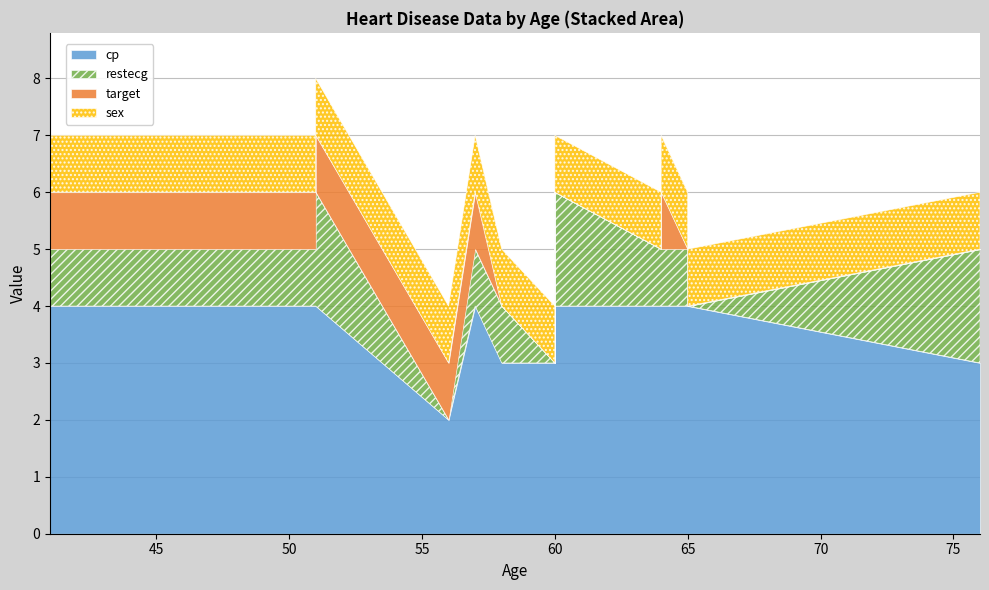

Which label corresponds to the largest value in the chart?

57